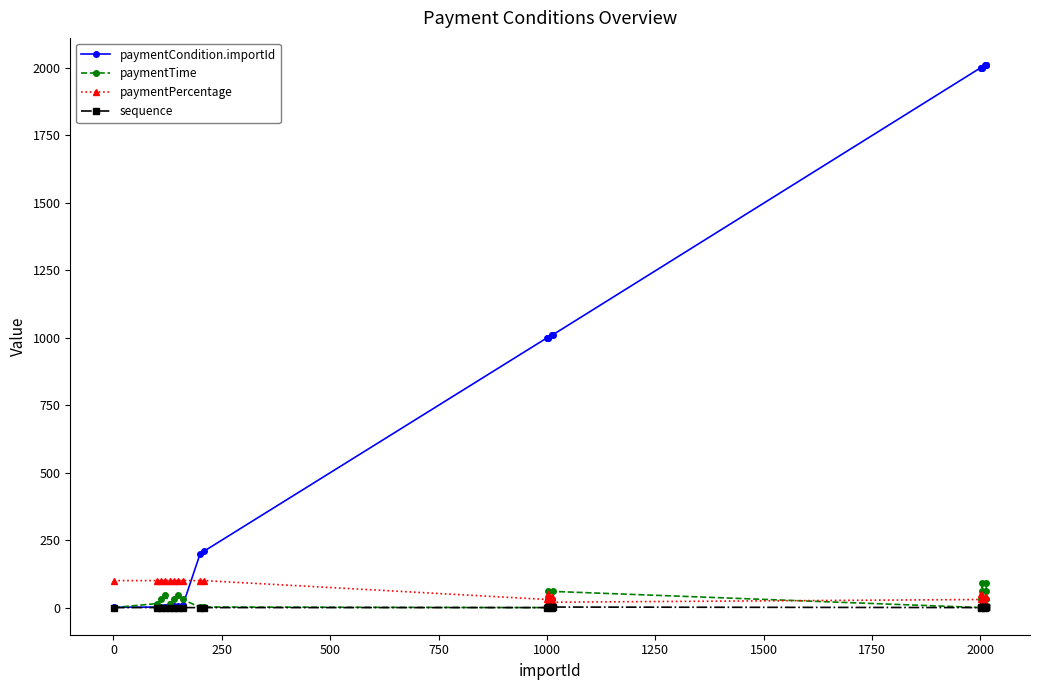

True or false: paymentTime has more than 2 points higher than both neighbors.

True